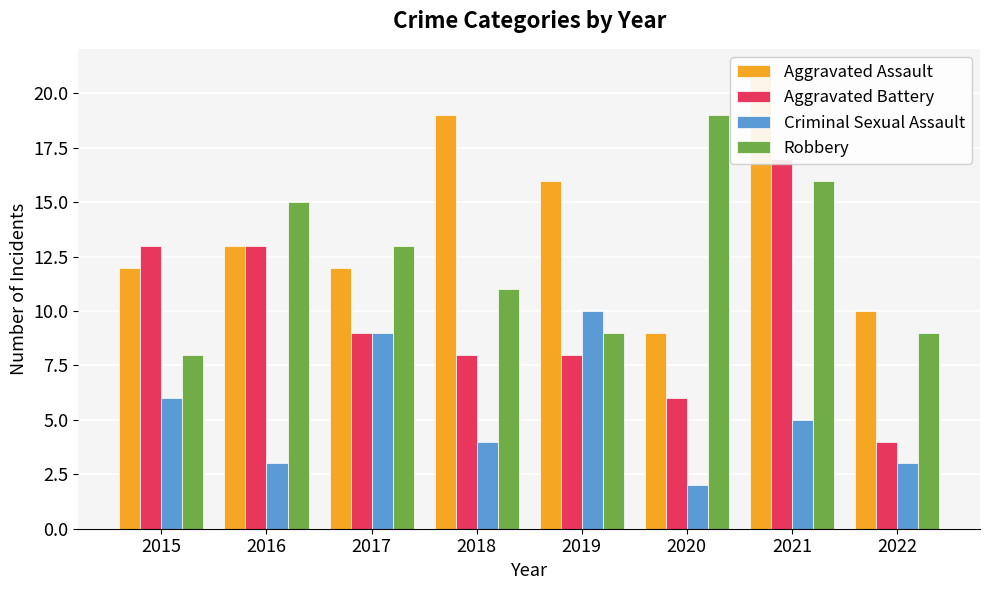

Which series has the largest total across all categories?

Aggravated Assault